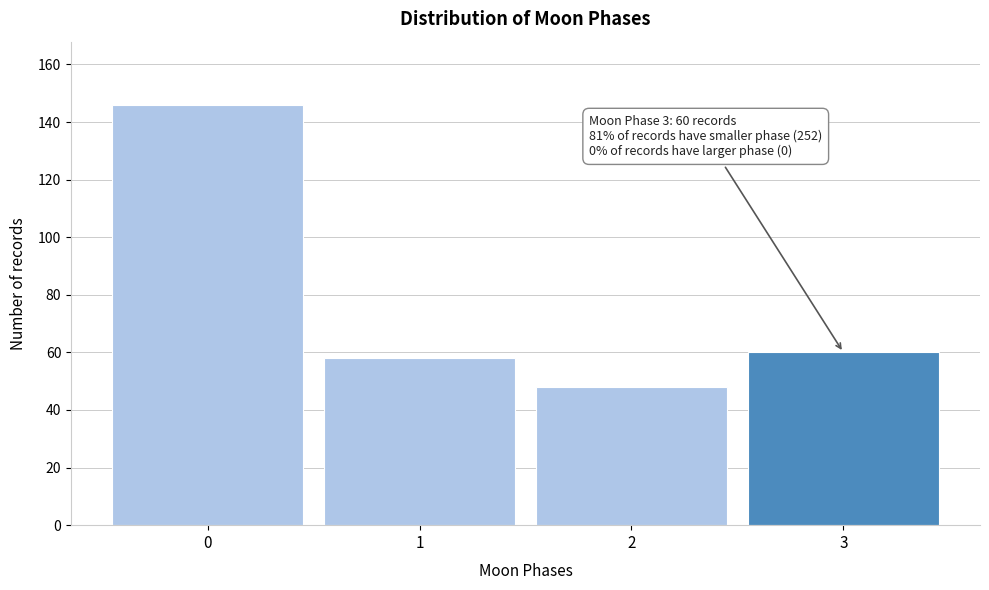

Reading right to left, what are all the values shown in this chart?

3=60	2=48	1=58	0=146